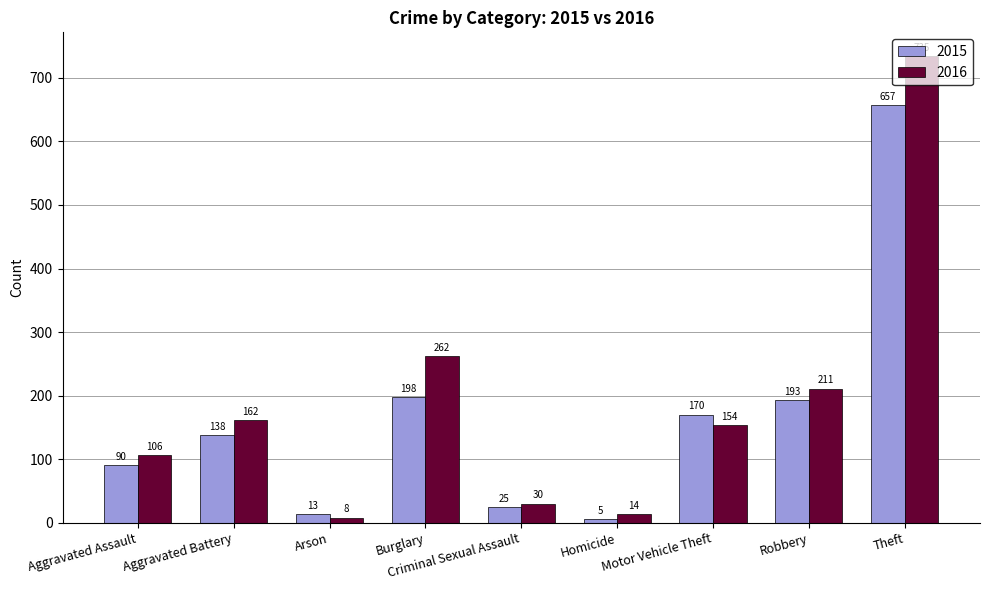

What is the average value of the 2016 series?

187